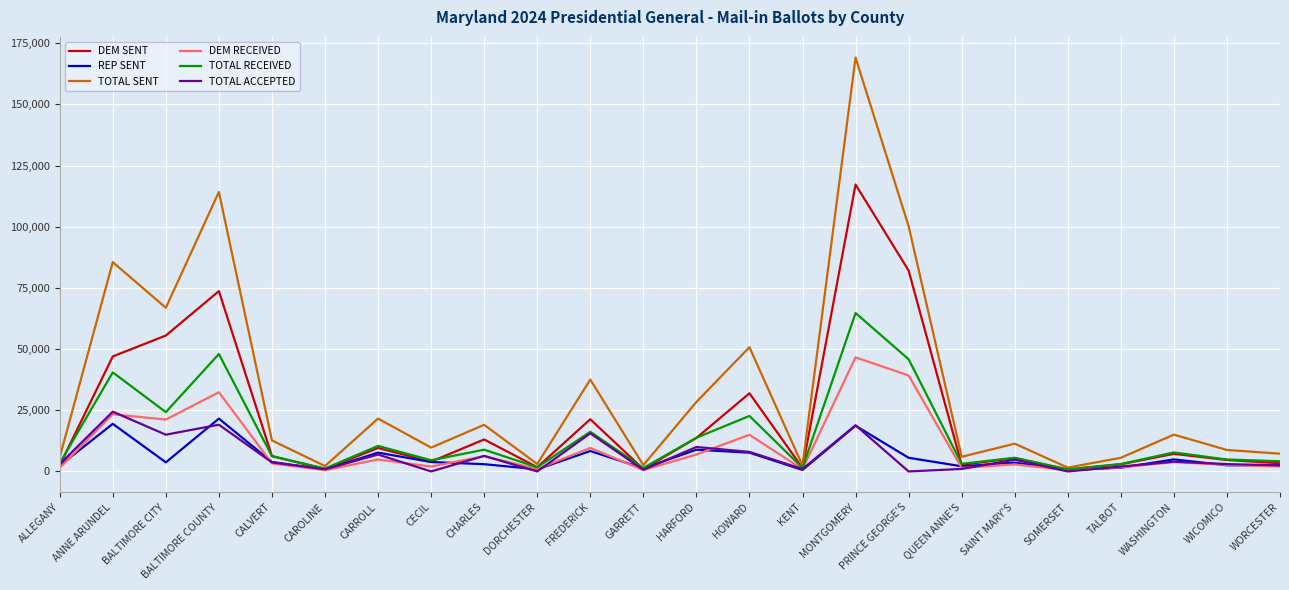

Is it true that TOTAL RECEIVED equals 24243 at BALTIMORE CITY?

True